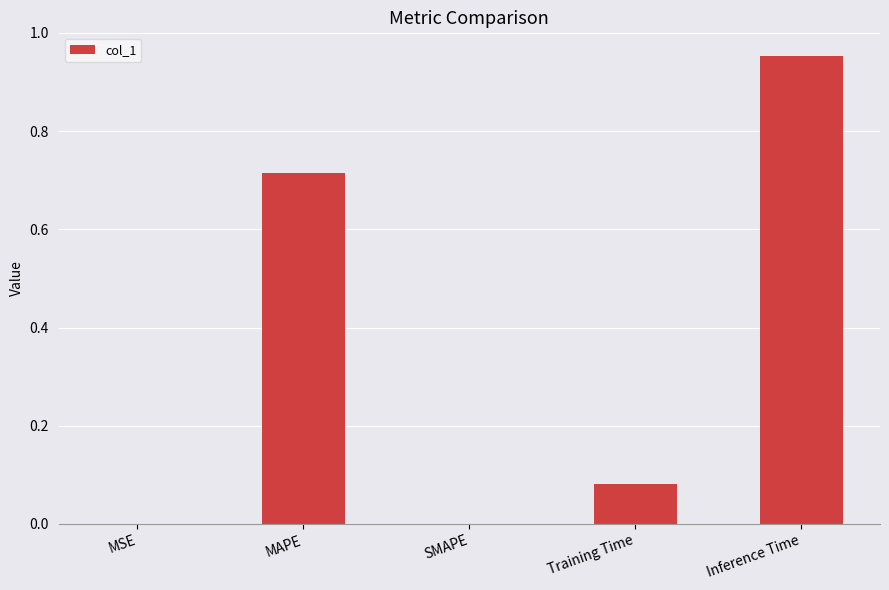

What is the average value?

0.4